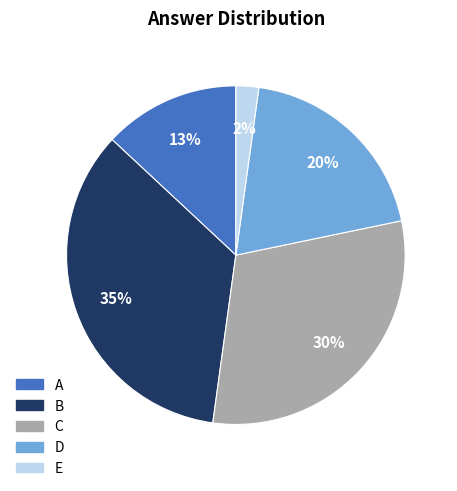

Which category has the smallest portion of the pie?

E